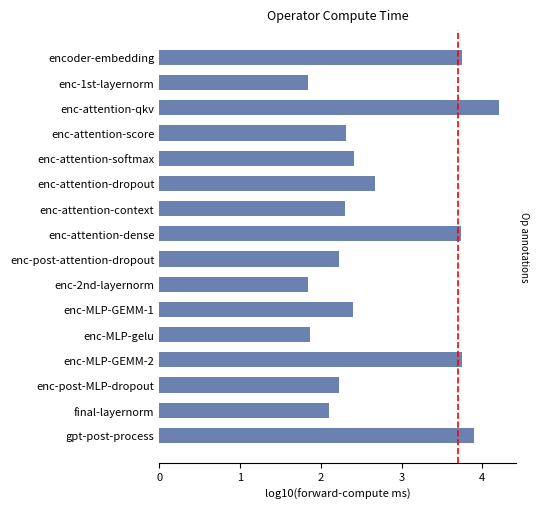

What is the change in value from encoder-embedding to gpt-post-process?

+0.1